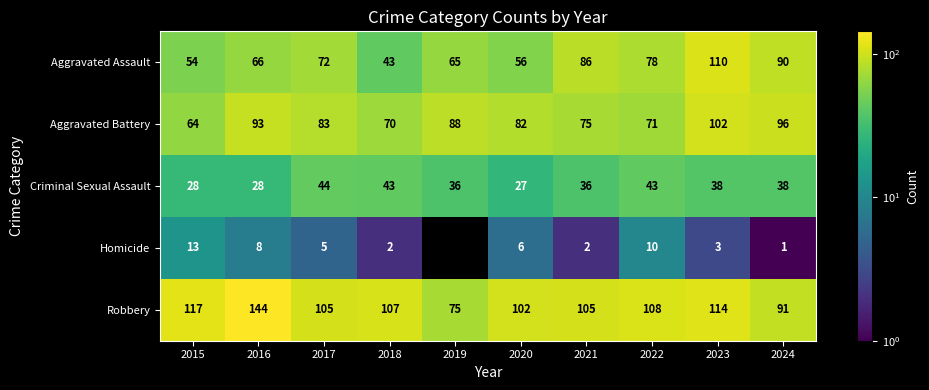

Is the value of Aggravated Battery at 2024 greater than the value of Homicide at 2023?

Yes